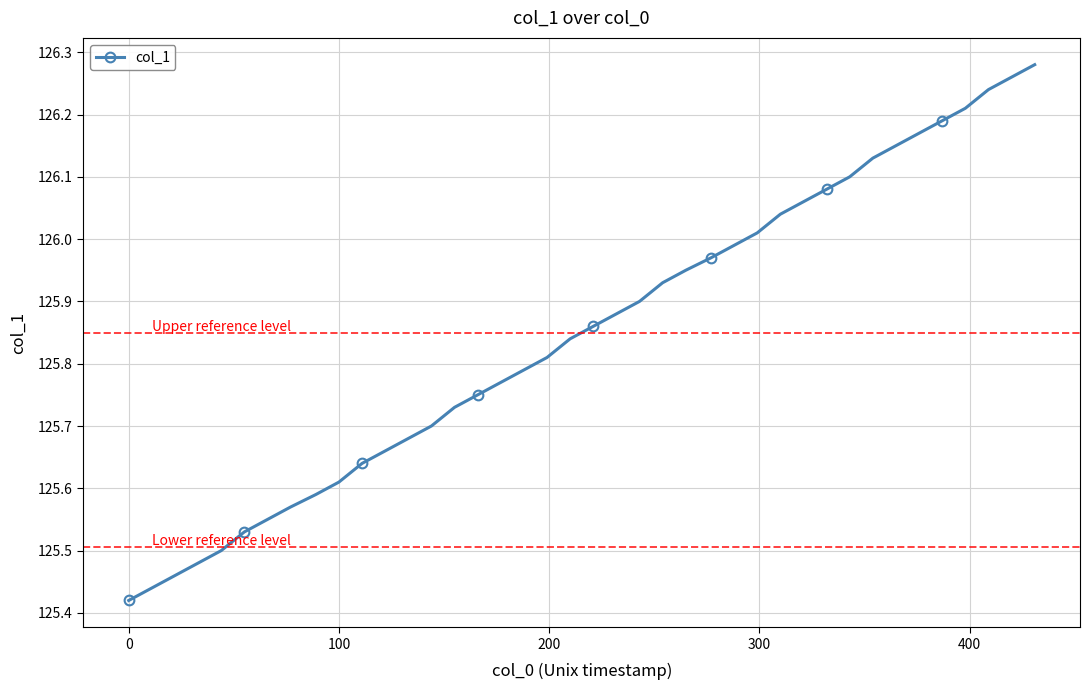

What is the difference between the maximum and minimum values?

0.9